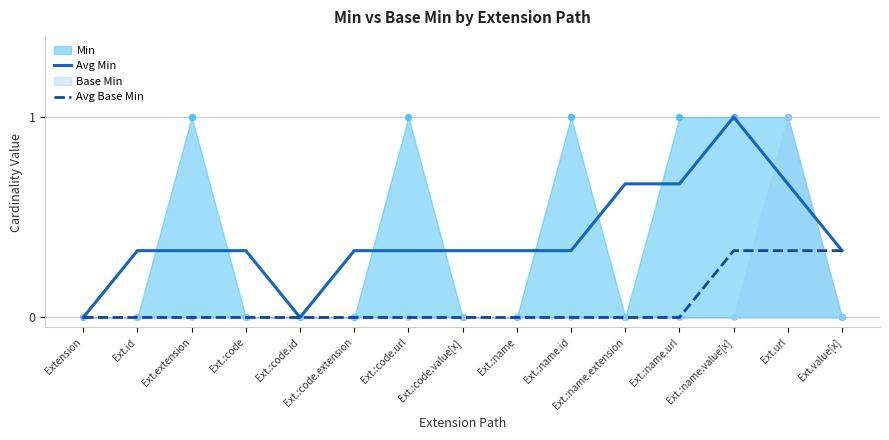

Which series has the largest total across all categories?

Avg Min